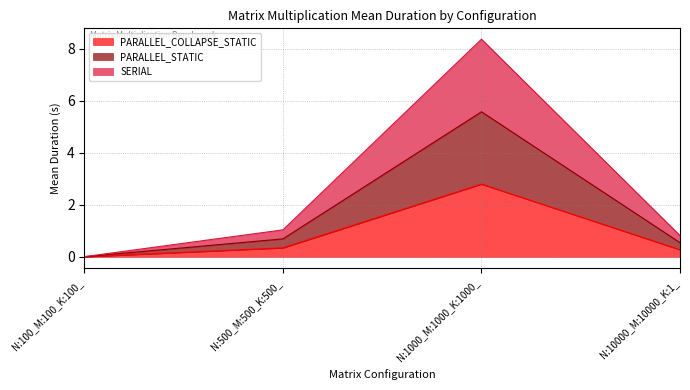

Is the value of PARALLEL_COLLAPSE_STATIC at N:1000_M:1000_K:1000_ greater than the value of SERIAL at N:10000_M:10000_K:1_?

Yes